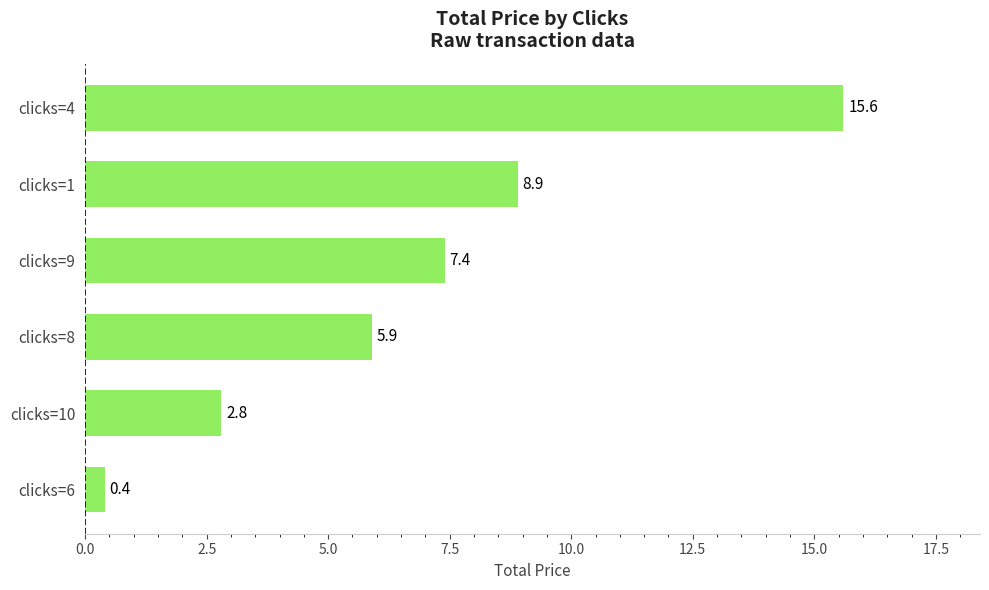

How many values are below 7?

3